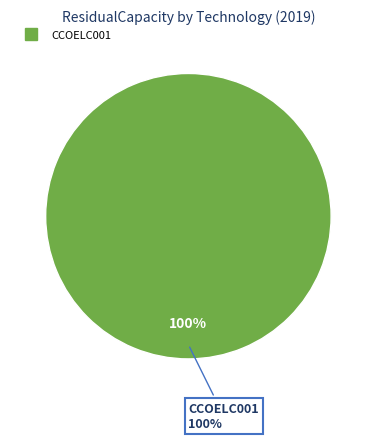

To the nearest percent, what portion does CCOELC001 represent?

100%